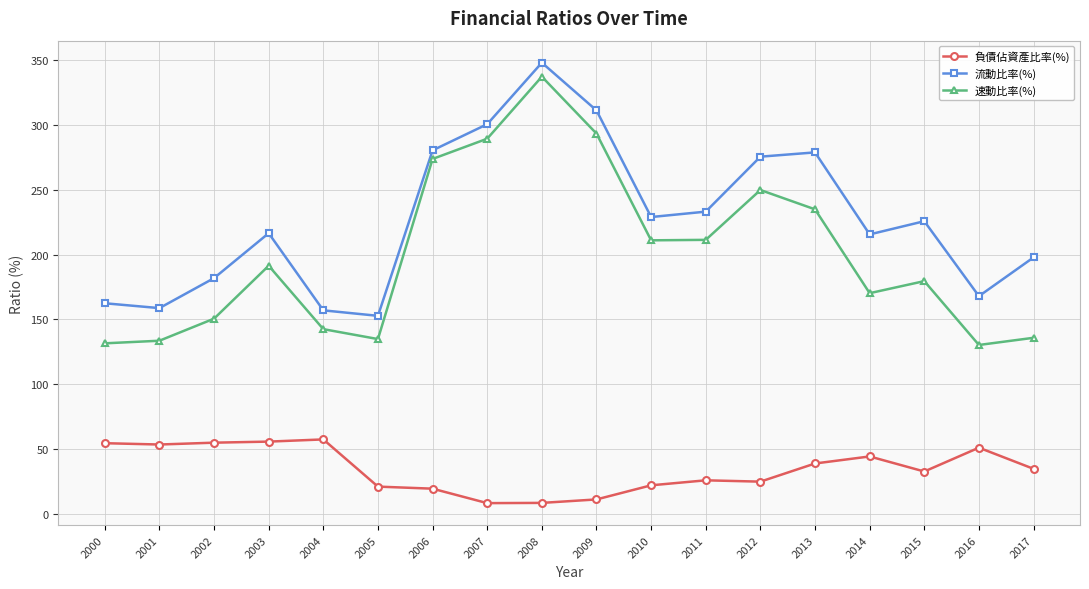

What is the value of the 負債佔資產比率(%) point at the 11th from the left?

22.1